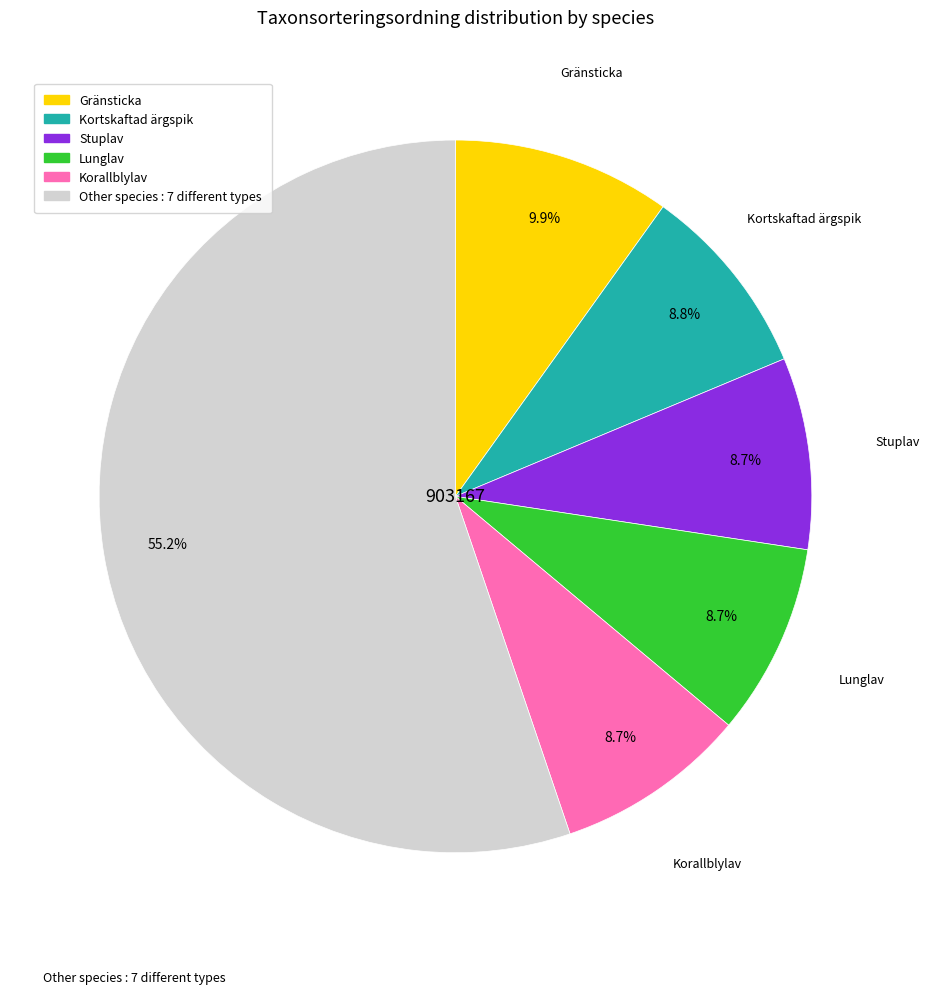

How many segments does this pie chart have?

6